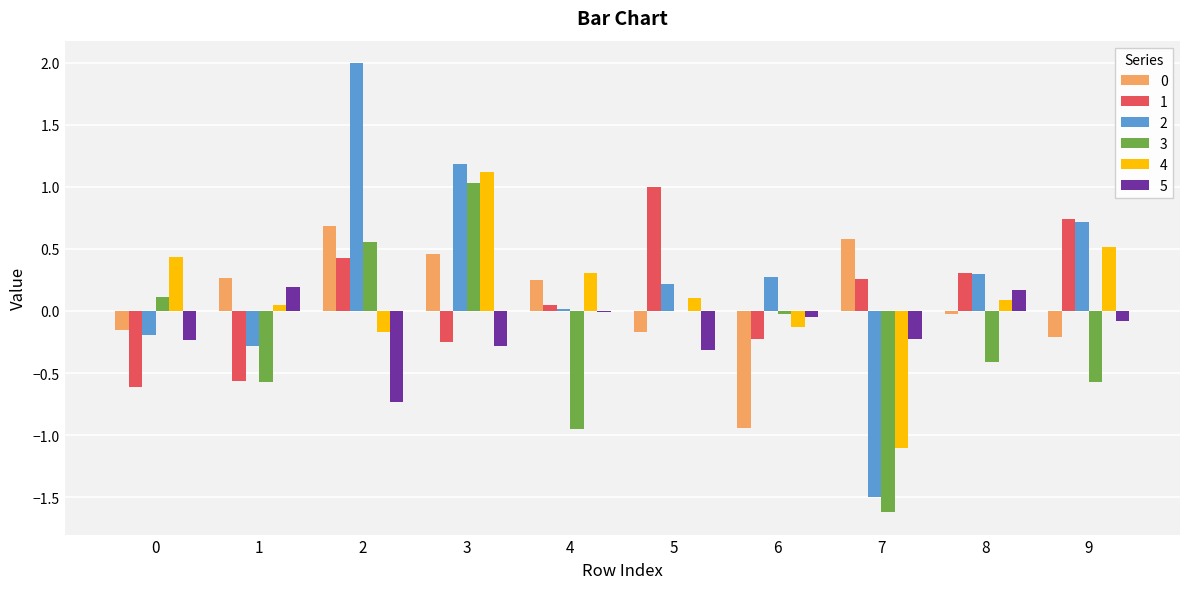

Are the bars grouped side by side (vs. stacked)?

Yes